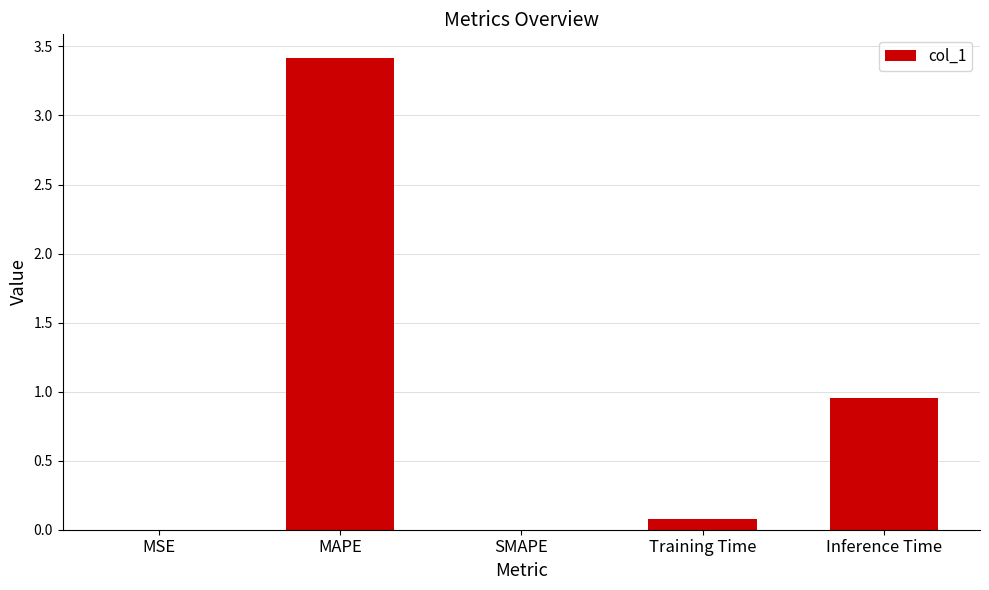

What is the sum of all values?

4.4